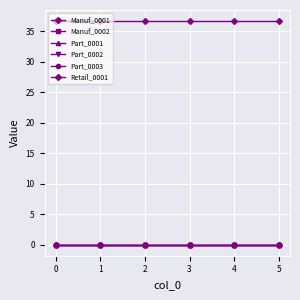

Reading right to left, list all the values displayed in this chart.

Manuf_0001: 0.0	0.0	0.0	0.0	0.0	0.0
Manuf_0002: 0.0	0.0	0.0	0.0	0.0	0.0
Part_0001: 0.0	0.0	0.0	0.0	0.0	0.0
Part_0002: 0.0	0.0	0.0	0.0	0.0	0.0
Part_0003: 0.0	0.0	0.0	0.0	0.0	0.0
Retail_0001: 36.6	36.6	36.6	36.6	36.6	36.6